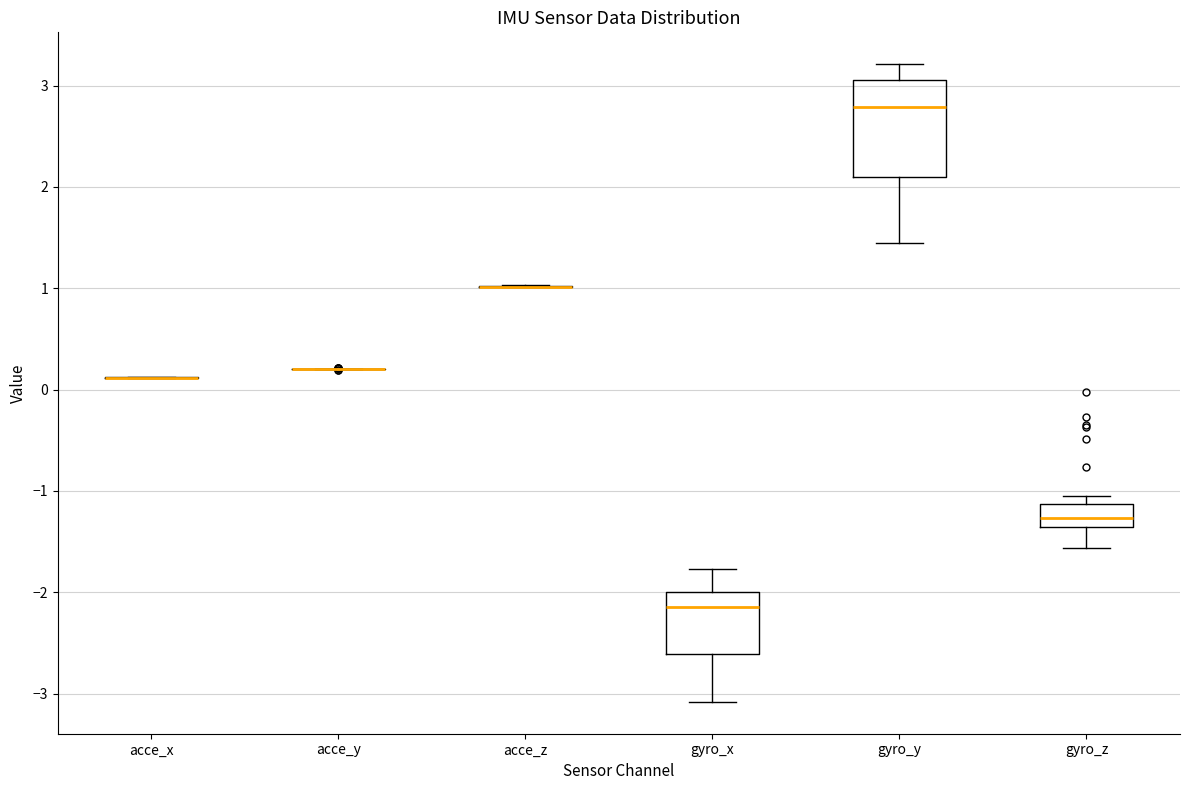

Comparing the boxes themselves (not the whiskers), which one is the tallest?

gyro_y